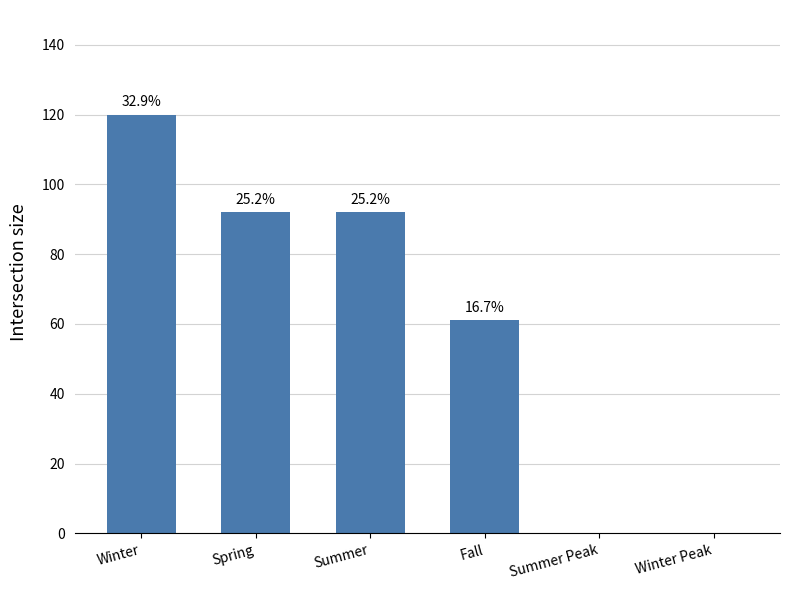

Are the bars horizontal?

No